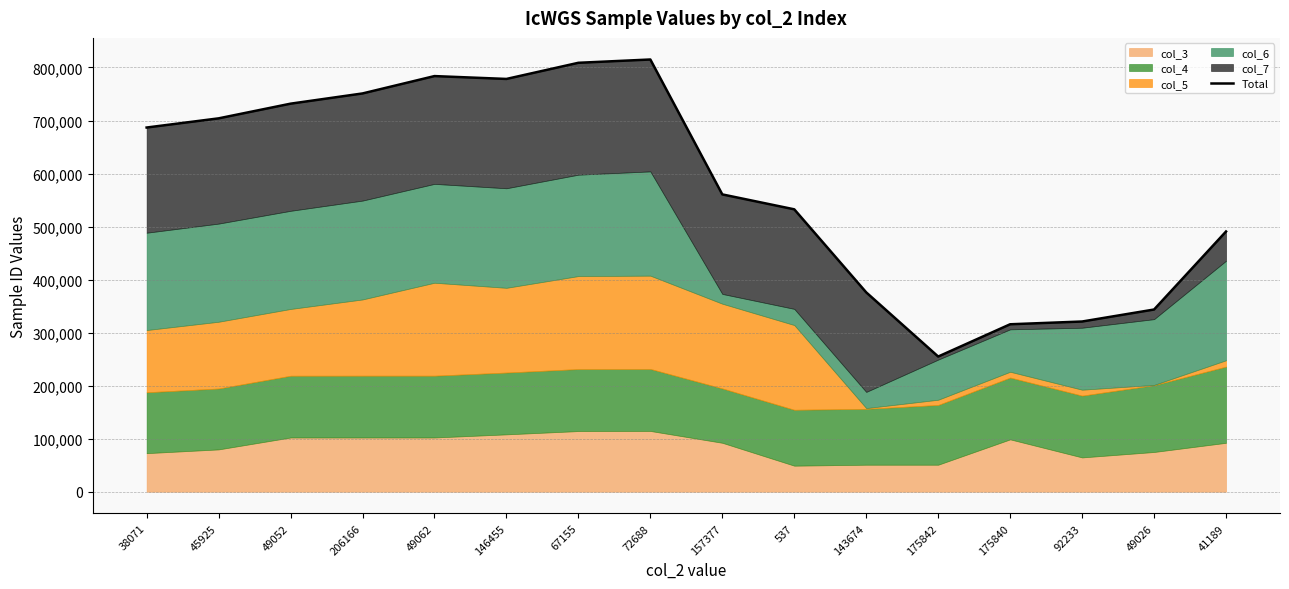

What is the ratio of the value at 38071 to the value at 49052?

0.9